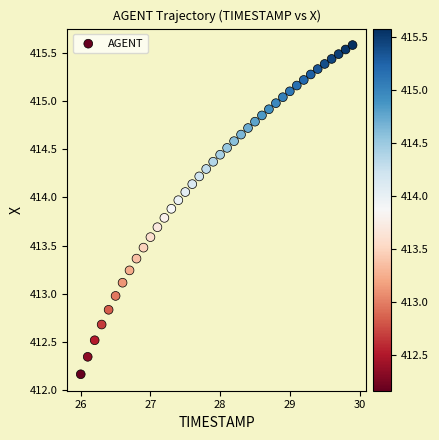

What is the range of X values (max minus min)?

3.9